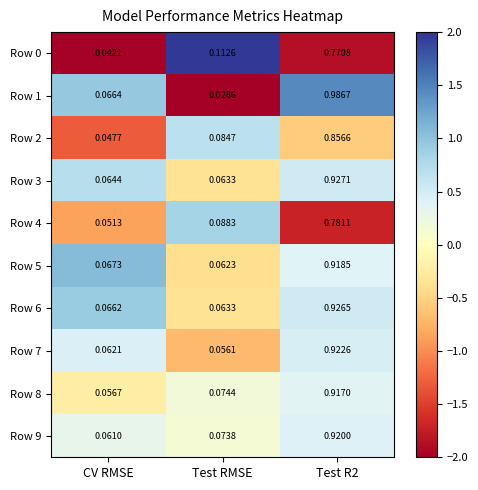

At which label does Row 6 reach its minimum?

Test RMSE